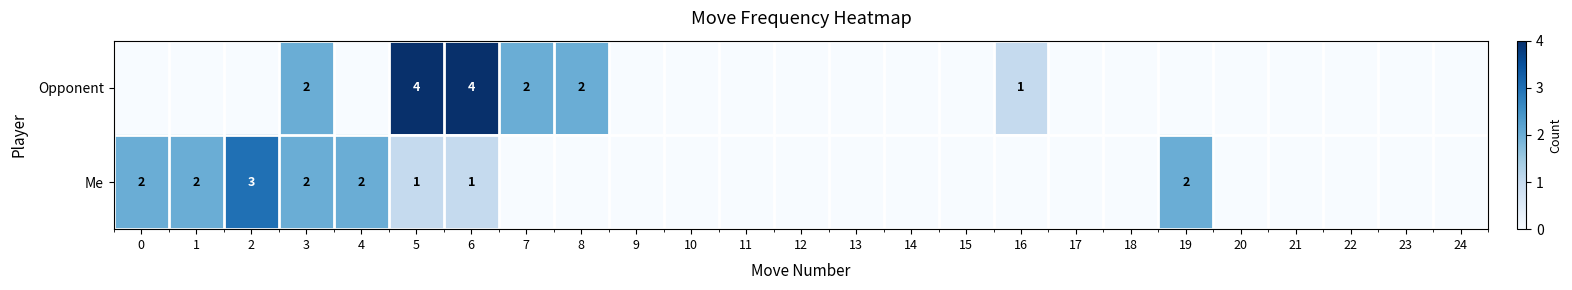

The Me series shows 5 at 2. True or false?

False